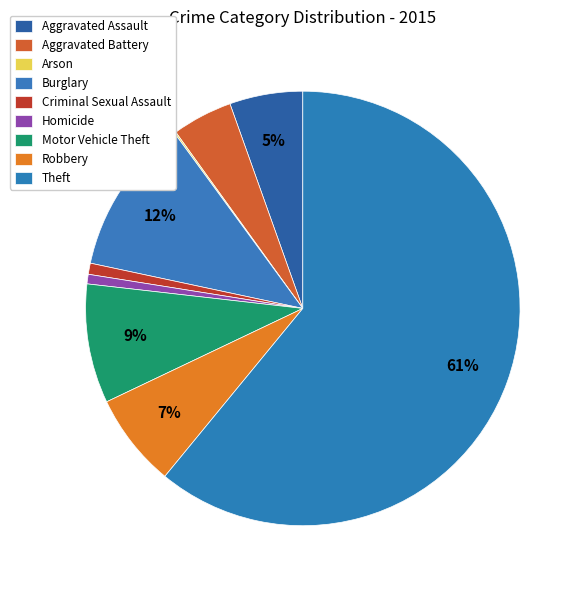

Approximately how many times larger is the value at Aggravated Battery compared to Theft?

0.1